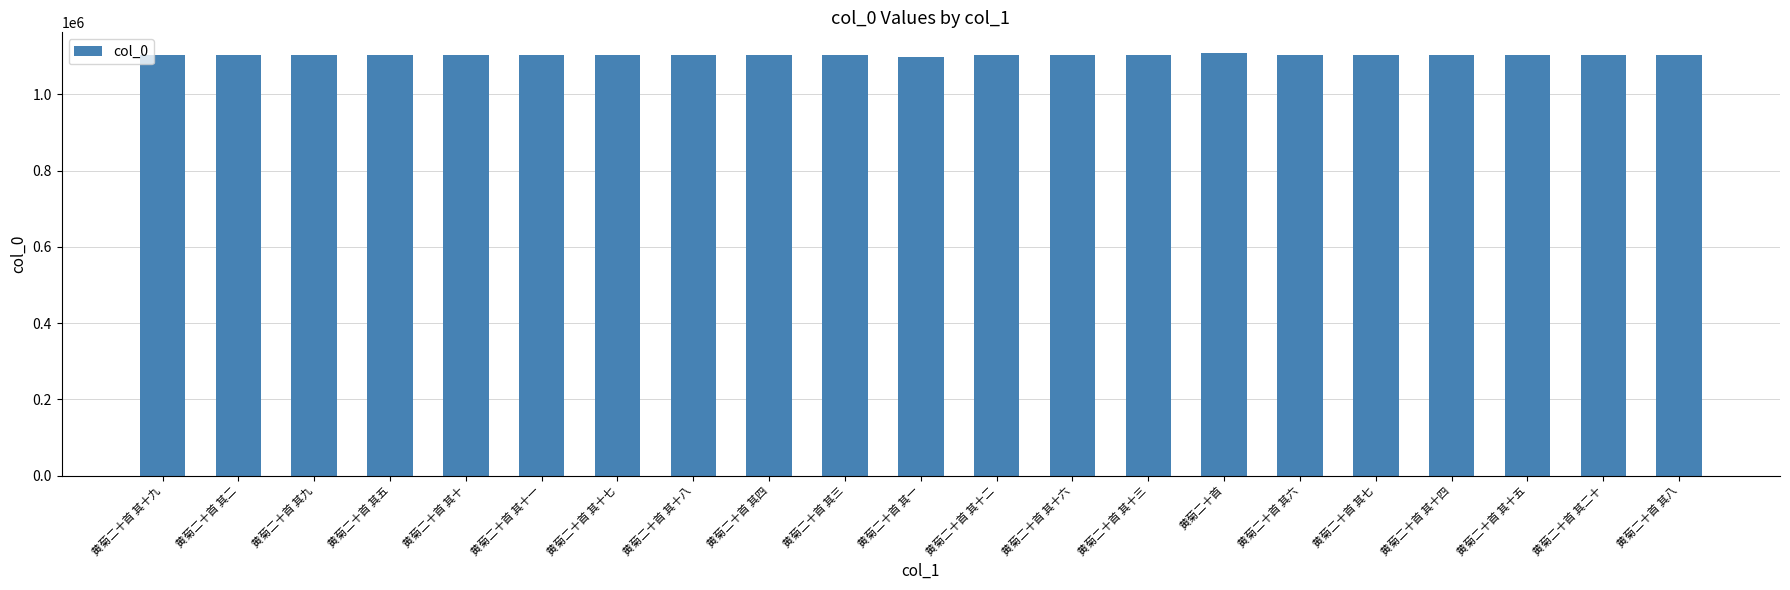

What is the difference between the values at 黄菊二十首 其十二 and 黄菊二十首 其六?

6